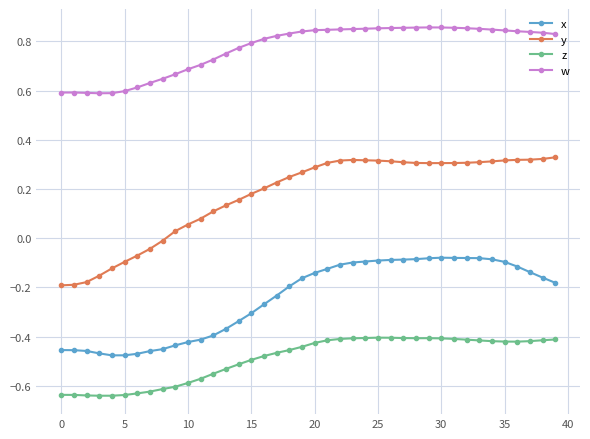

True or false: z and x intersect in this chart.

False